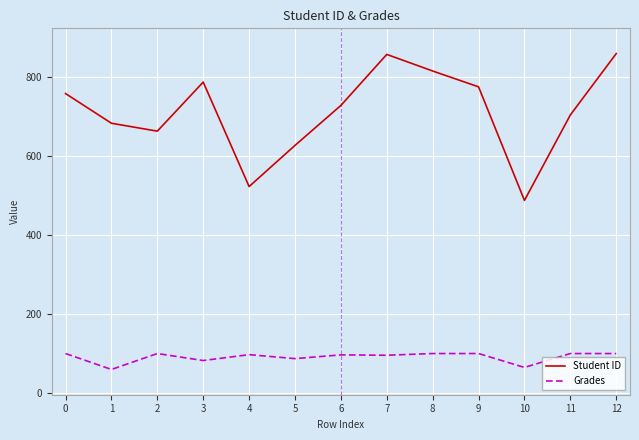

Read the Grades value at 3.

82.3